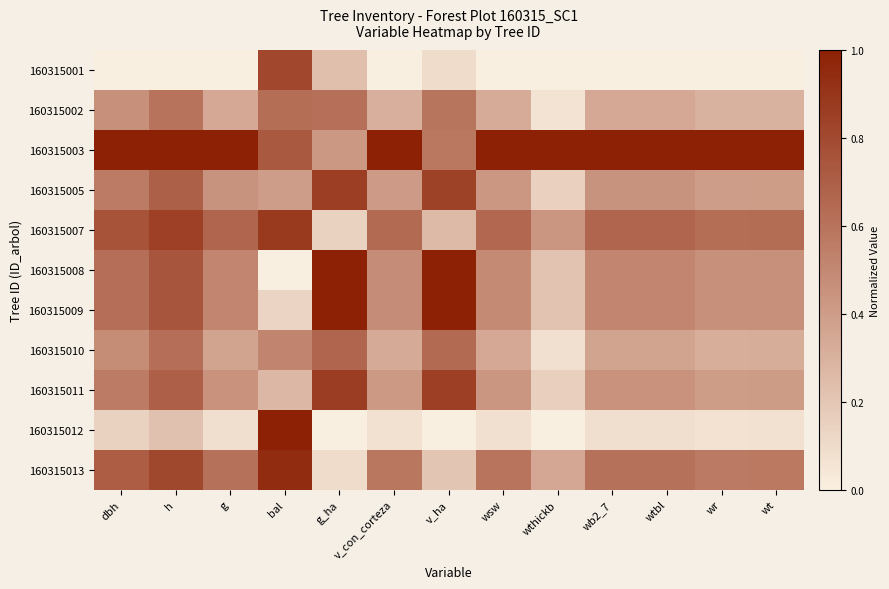

What is the maximum value shown in the chart?

1.0